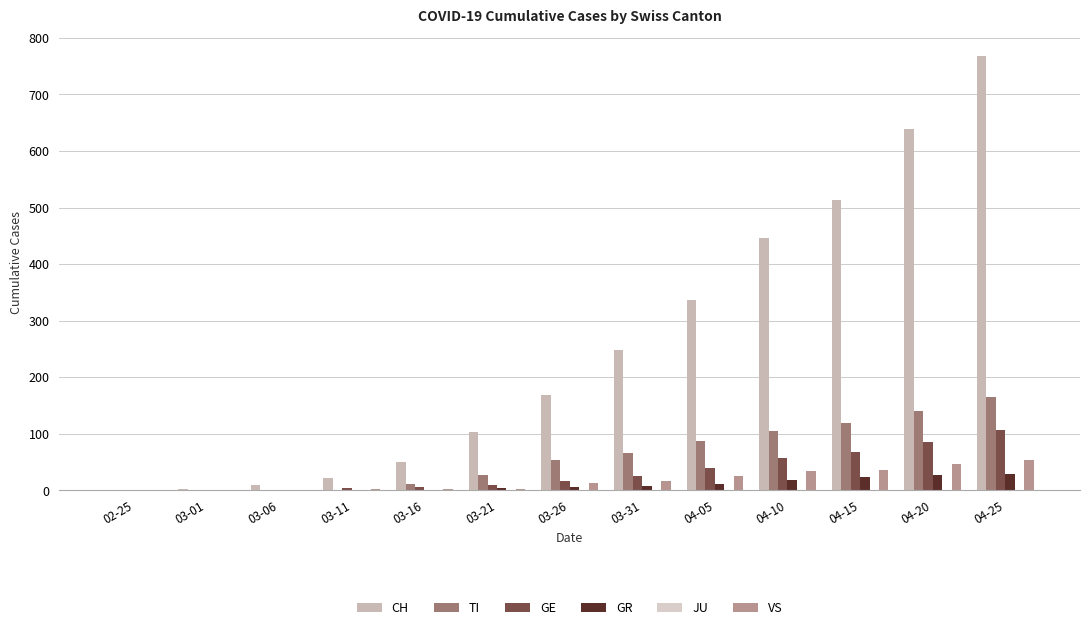

What is the sum of the GE values at 04-20 and 04-10?

143